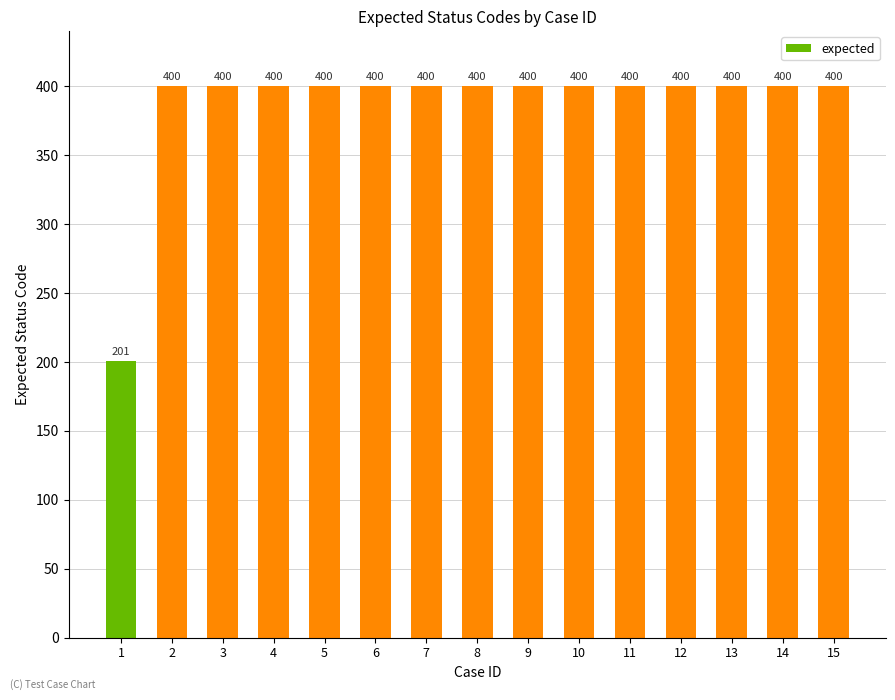

Are the bars horizontal?

No